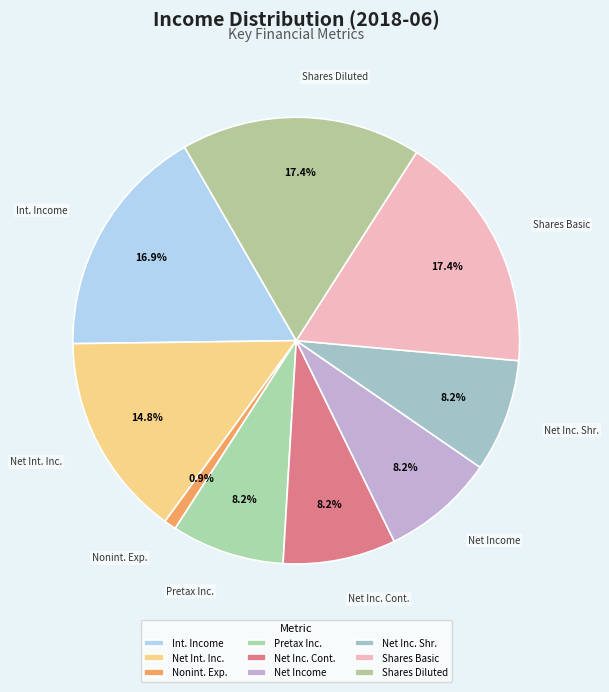

Which category has the smallest portion of the pie?

Nonint. Exp.